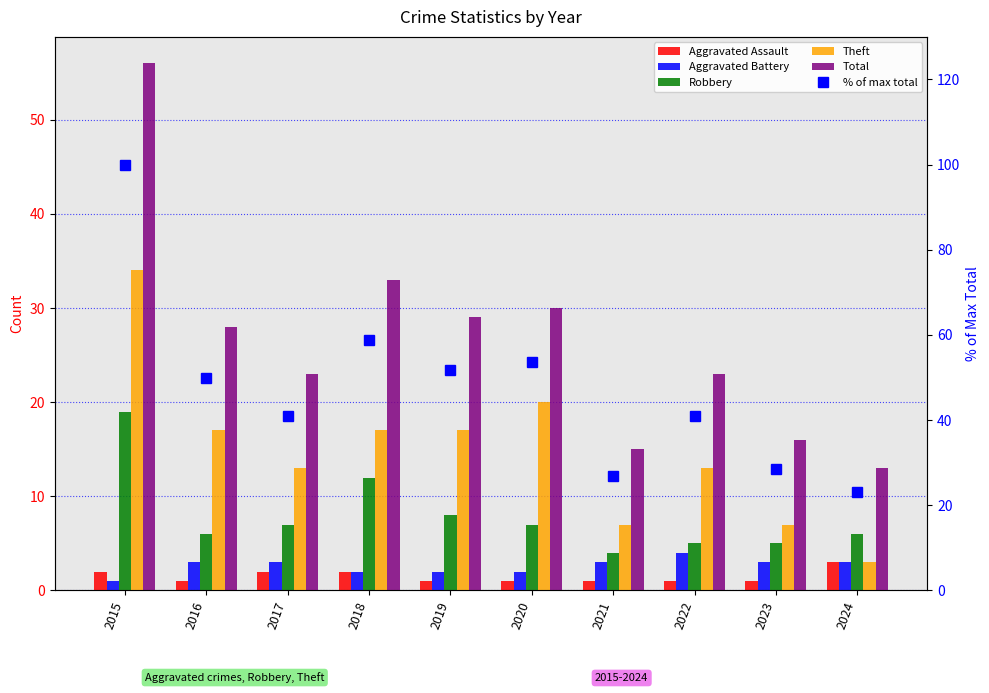

How many data points does each series have?

10